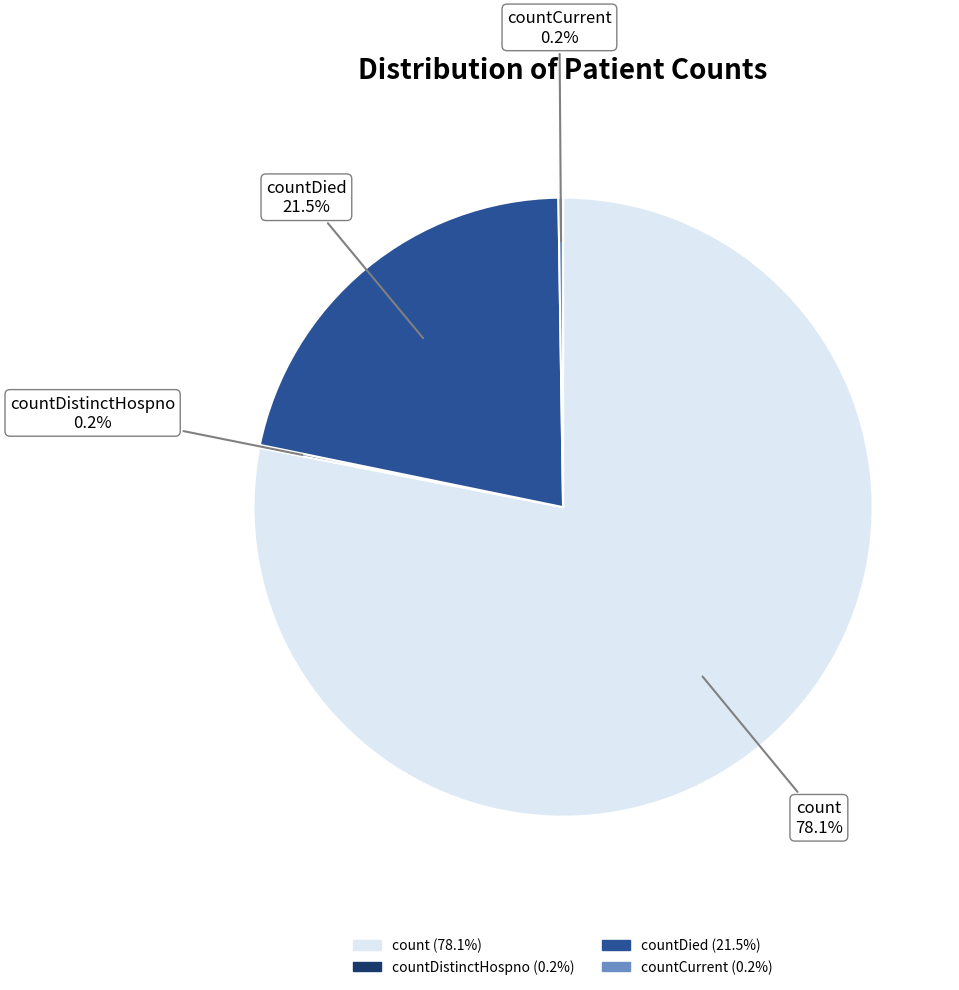

To the nearest percent, what is the average slice percentage?

25%